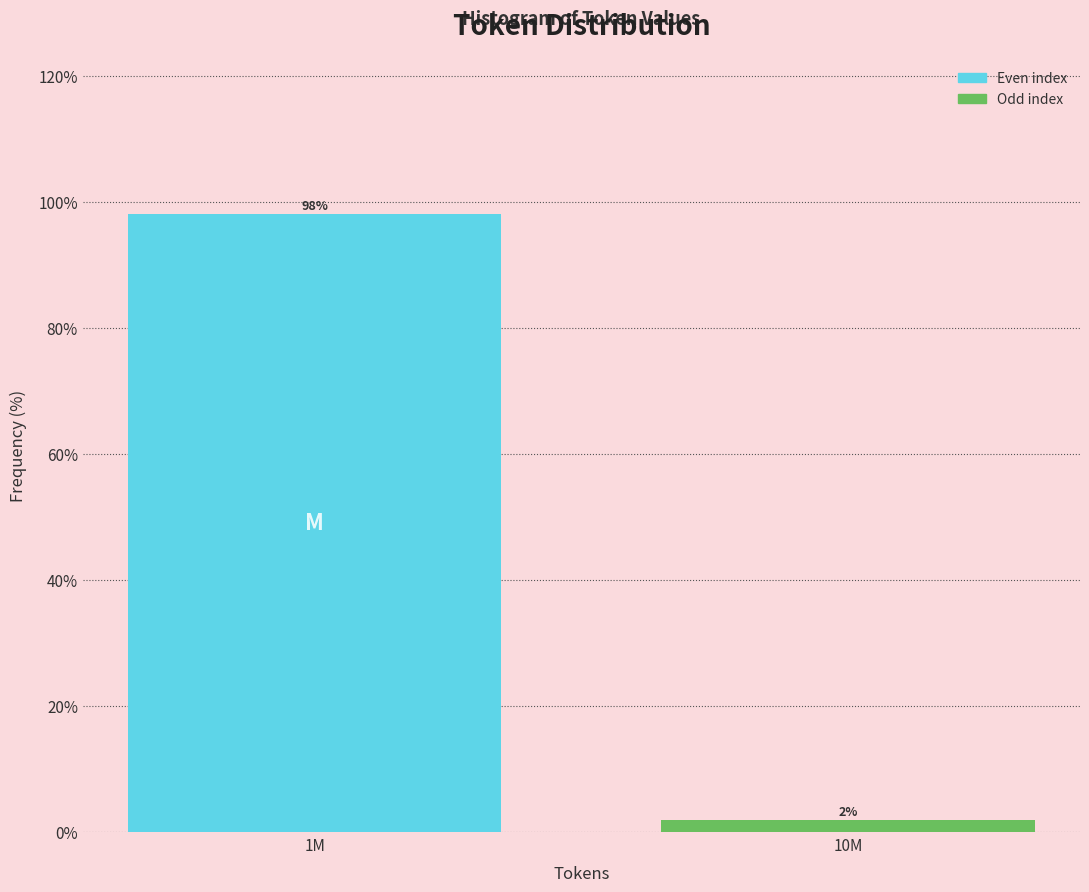

Which category has the highest value across all series?

1M